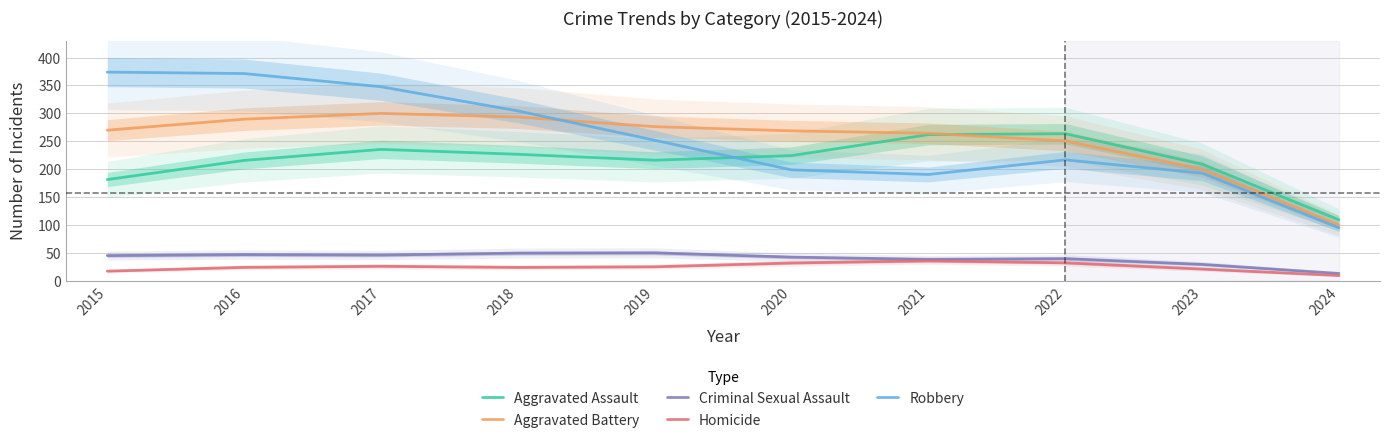

Read the Robbery value at 2023.

192.8